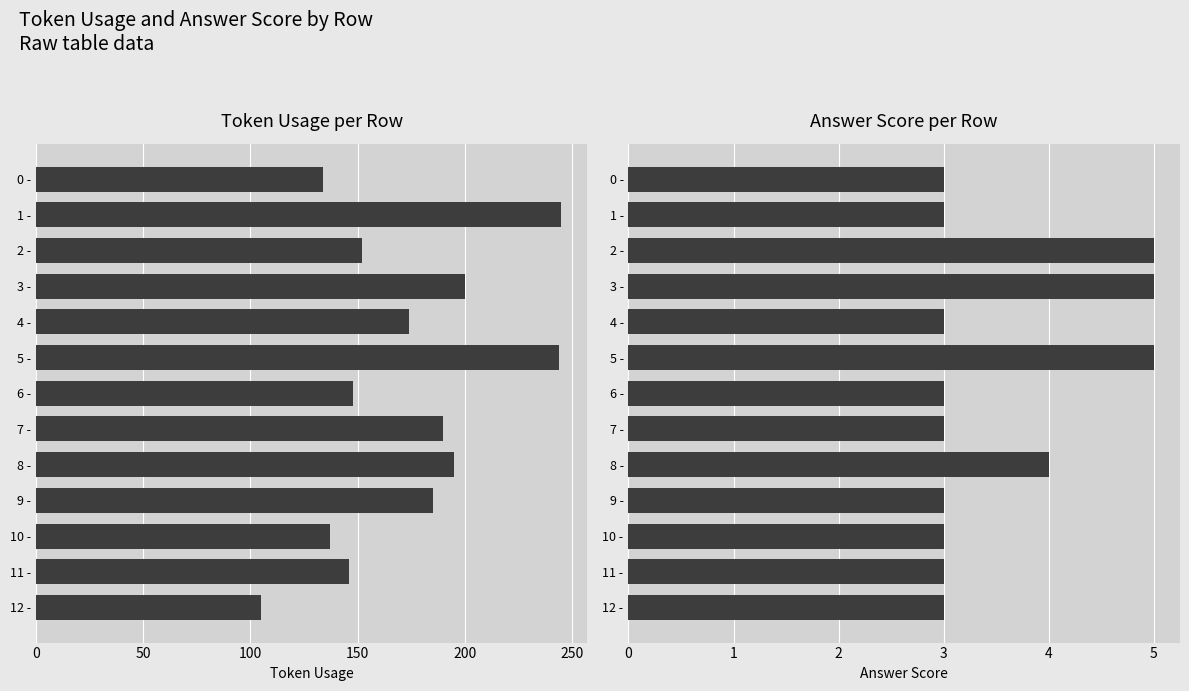

List the series in order of their peak value, highest first.

token_usage, answer